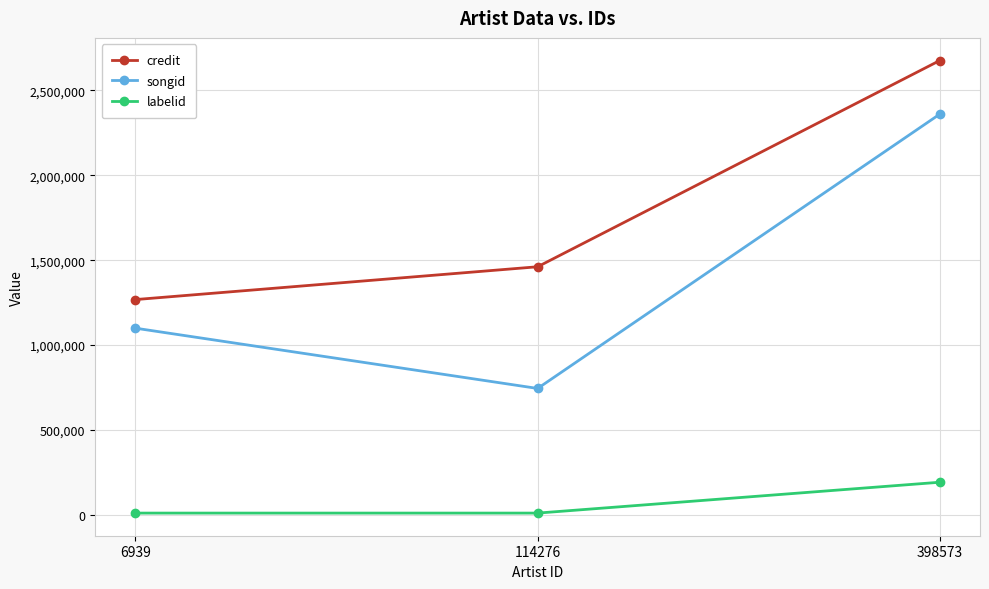

What is the difference between the highest and lowest values at 398573?

2483264